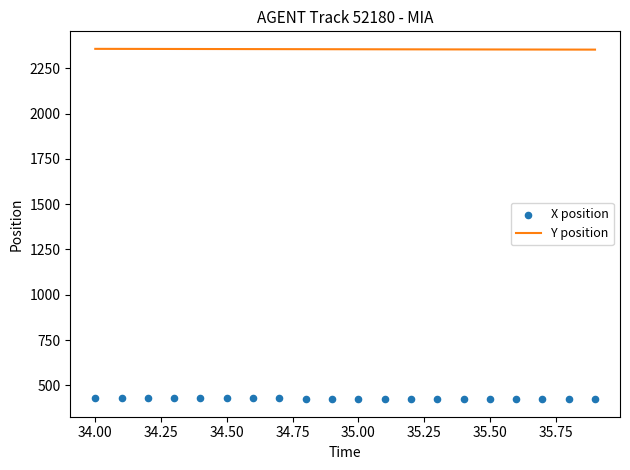

What are all the series names shown in the legend?

Y position, X position